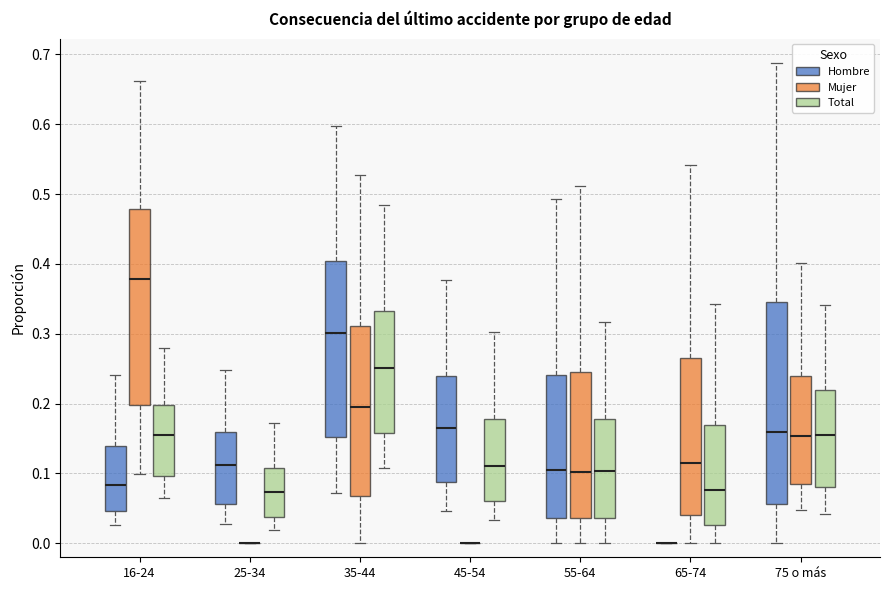

Reading left to right, read every box against the y-axis: the position of its median line, the range the box covers, and the ends of its whiskers. The values are not printed on the chart, so give them approximately, as read against the axis.

16-24 (Hombre): median 0.08, box 0.05 to 0.14, whiskers 0.03 to 0.24
16-24 (Mujer): median 0.38, box 0.20 to 0.48, whiskers 0.10 to 0.66
16-24 (Total): median 0.15, box 0.10 to 0.20, whiskers 0.07 to 0.28
25-34 (Hombre): median 0.11, box 0.06 to 0.16, whiskers 0.03 to 0.25
25-34 (Mujer): box collapsed to a line at 0.00, whiskers 0.00 to 0.00
25-34 (Total): median 0.07, box 0.04 to 0.11, whiskers 0.02 to 0.17
35-44 (Hombre): median 0.30, box 0.15 to 0.40, whiskers 0.07 to 0.60
35-44 (Mujer): median 0.19, box 0.07 to 0.31, whiskers 0.00 to 0.53
35-44 (Total): median 0.25, box 0.16 to 0.33, whiskers 0.11 to 0.48
45-54 (Hombre): median 0.17, box 0.09 to 0.24, whiskers 0.05 to 0.38
45-54 (Mujer): box collapsed to a line at 0.00, whiskers 0.00 to 0.00
45-54 (Total): median 0.11, box 0.06 to 0.18, whiskers 0.03 to 0.30
55-64 (Hombre): median 0.10, box 0.04 to 0.24, whiskers 0.00 to 0.49
55-64 (Mujer): median 0.10, box 0.04 to 0.25, whiskers 0.00 to 0.51
55-64 (Total): median 0.10, box 0.04 to 0.18, whiskers 0.00 to 0.32
65-74 (Hombre): box collapsed to a line at 0.00, whiskers 0.00 to 0.00
65-74 (Mujer): median 0.12, box 0.04 to 0.26, whiskers 0.00 to 0.54
65-74 (Total): median 0.08, box 0.03 to 0.17, whiskers 0.00 to 0.34
75 o más (Hombre): median 0.16, box 0.06 to 0.34, whiskers 0.00 to 0.69
75 o más (Mujer): median 0.15, box 0.08 to 0.24, whiskers 0.05 to 0.40
75 o más (Total): median 0.15, box 0.08 to 0.22, whiskers 0.04 to 0.34